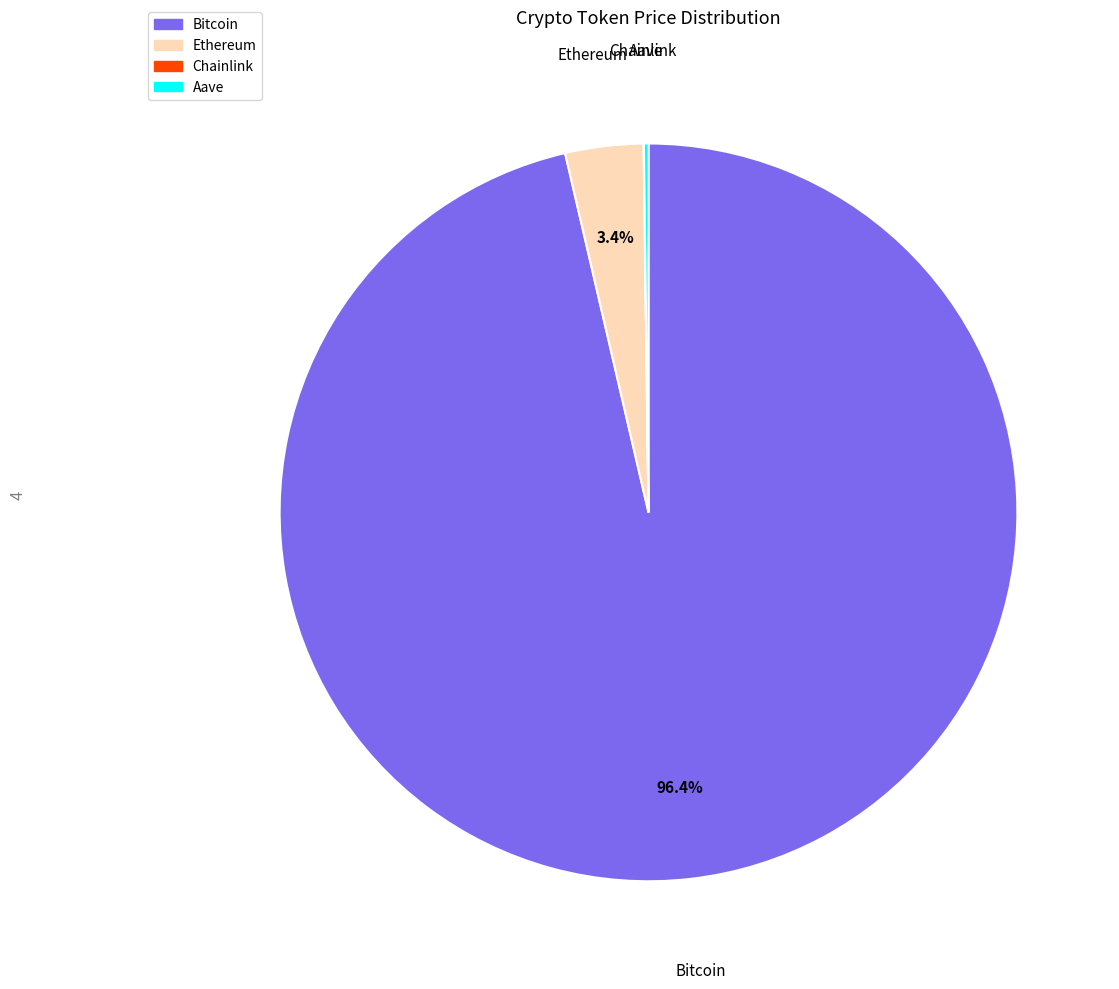

Does any single category account for the majority?

Yes